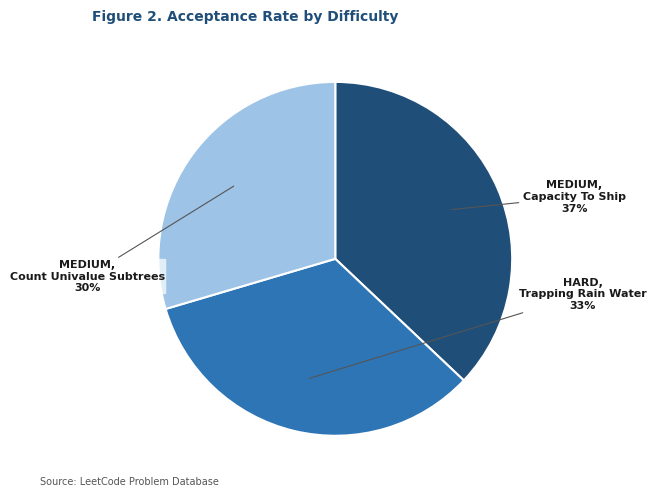

Which category has the smallest portion of the pie?

MEDIUM, Count Univalue Subtrees